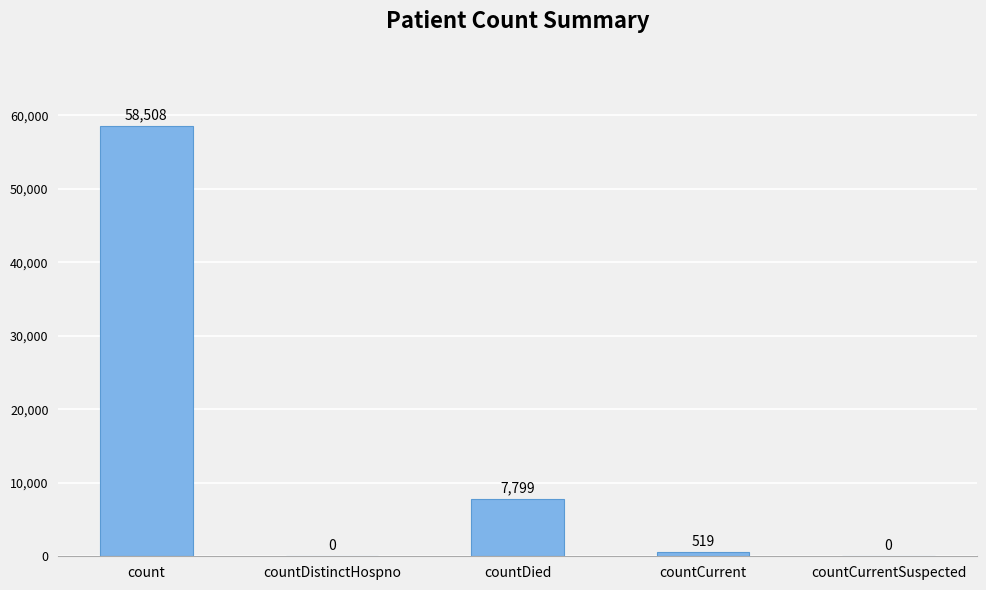

At which label is the value closest to 29254?

countDied